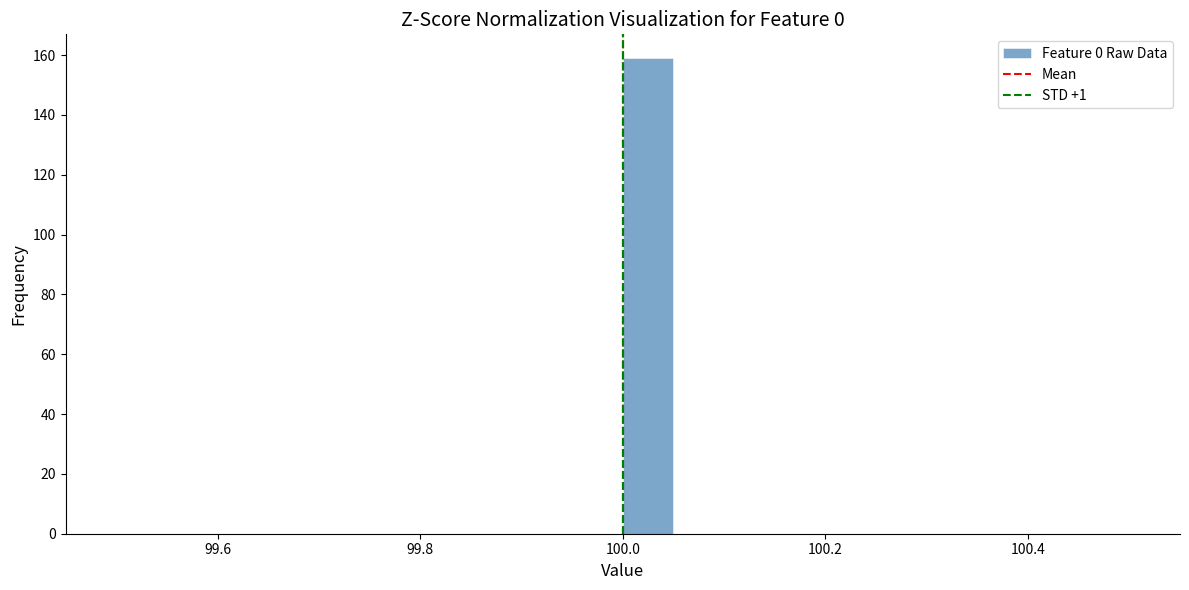

Read against the x-axis, roughly where is the centre of the tallest bar?

100.02